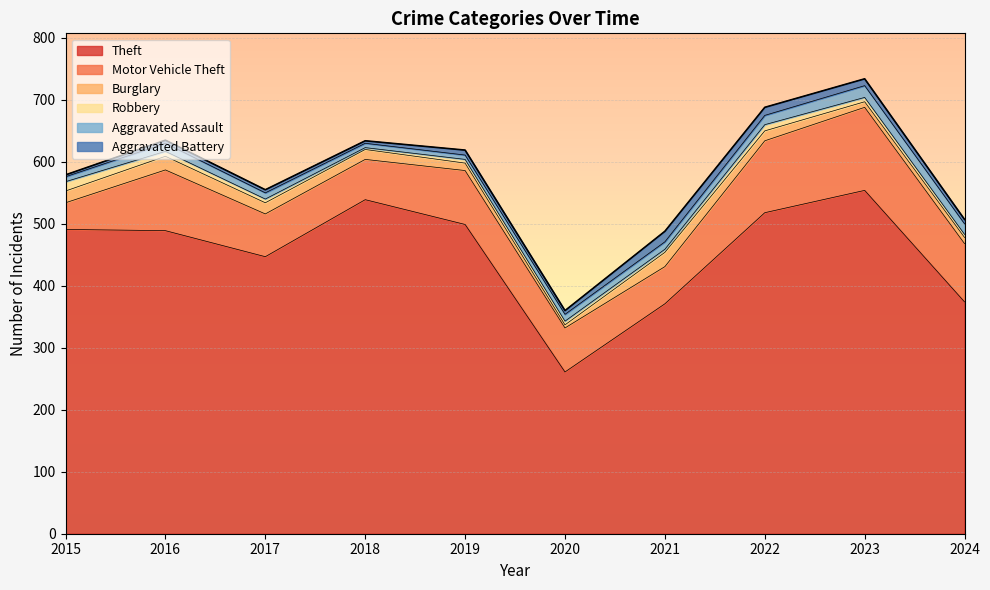

Is it true that Theft equals 597 at 2024?

False